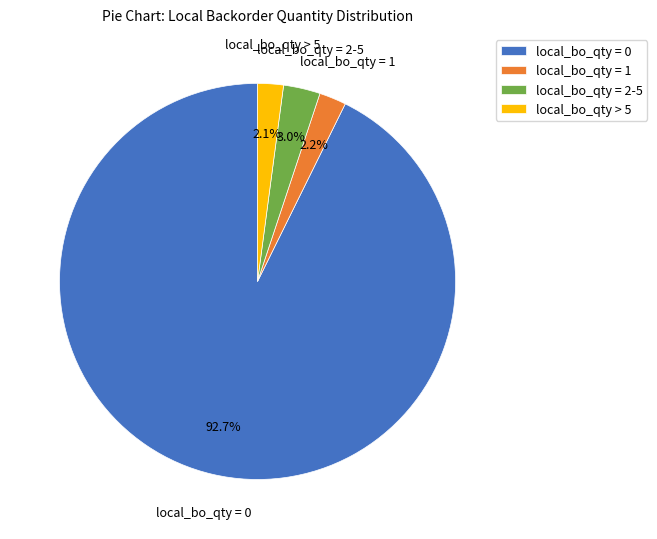

Does any single category account for the majority?

Yes